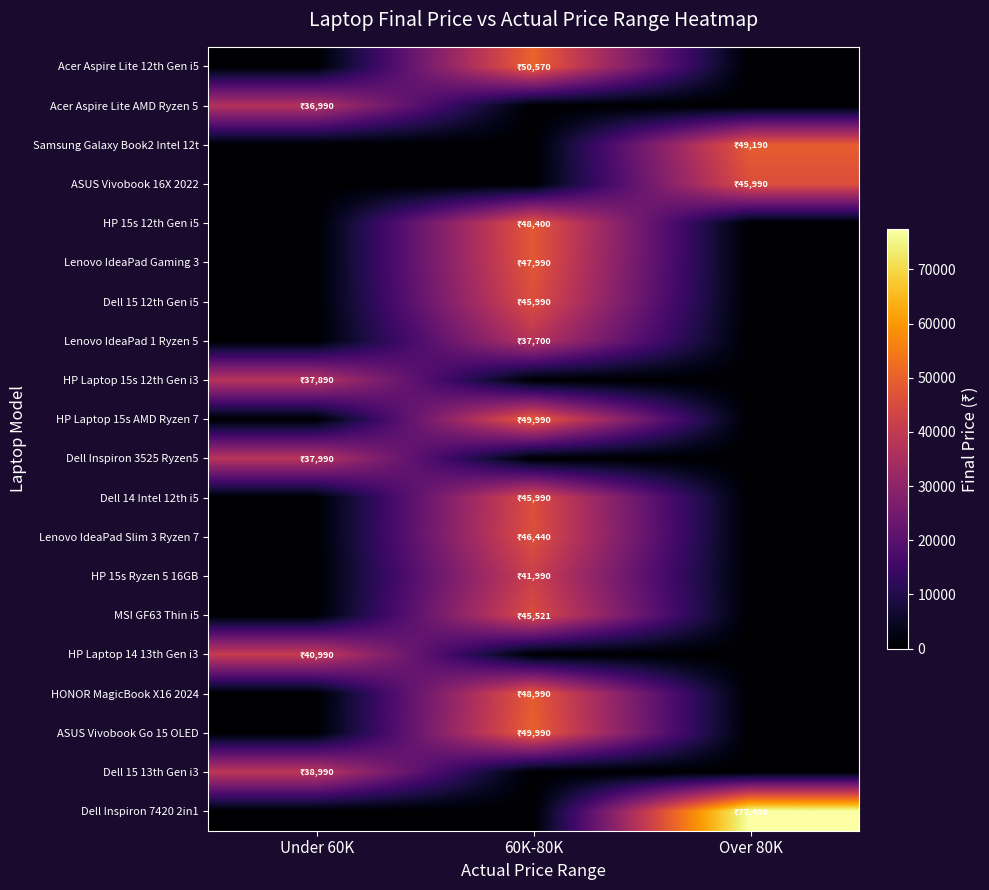

Which series has the largest total across all categories?

Dell Inspiron 7420 2in1